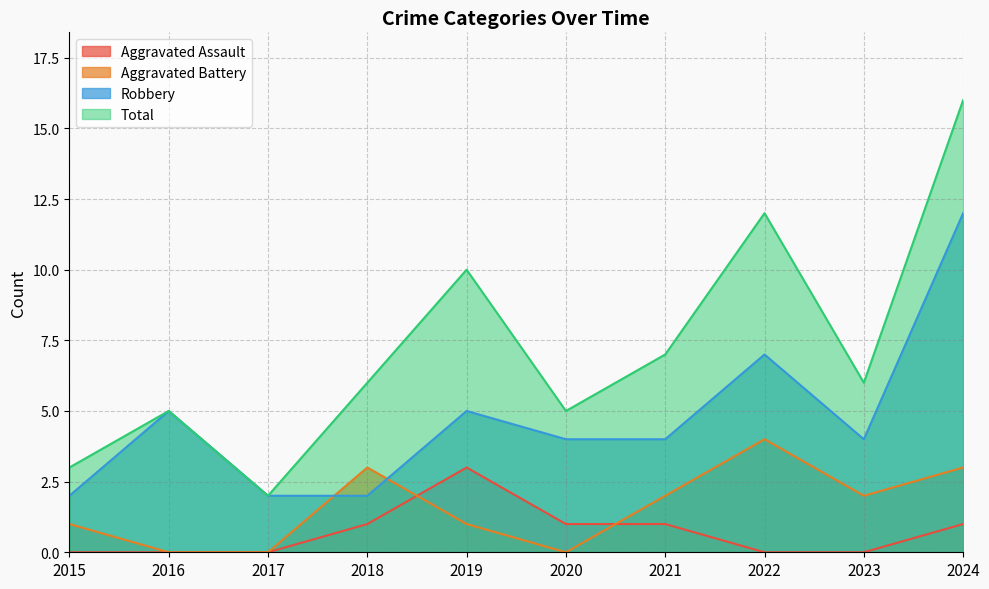

Where is Aggravated Assault nearest to the value 1?

2018